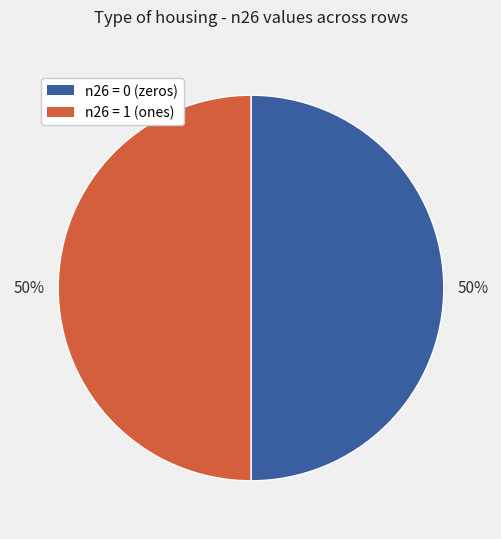

Count the number of slices in the pie.

2